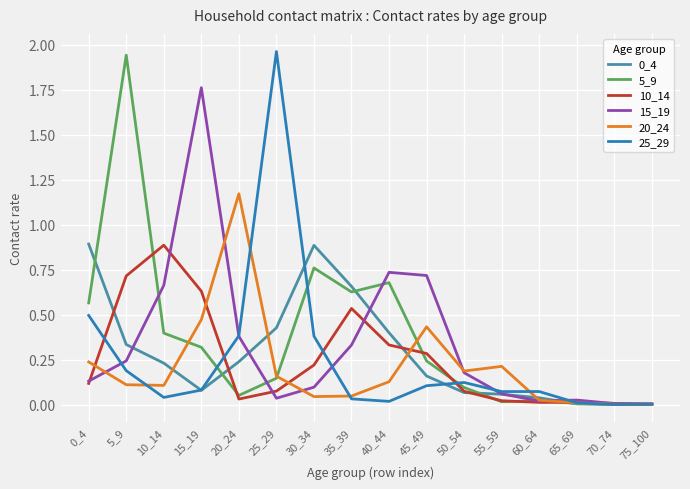

At which label does 15_19 reach its peak?

15_19